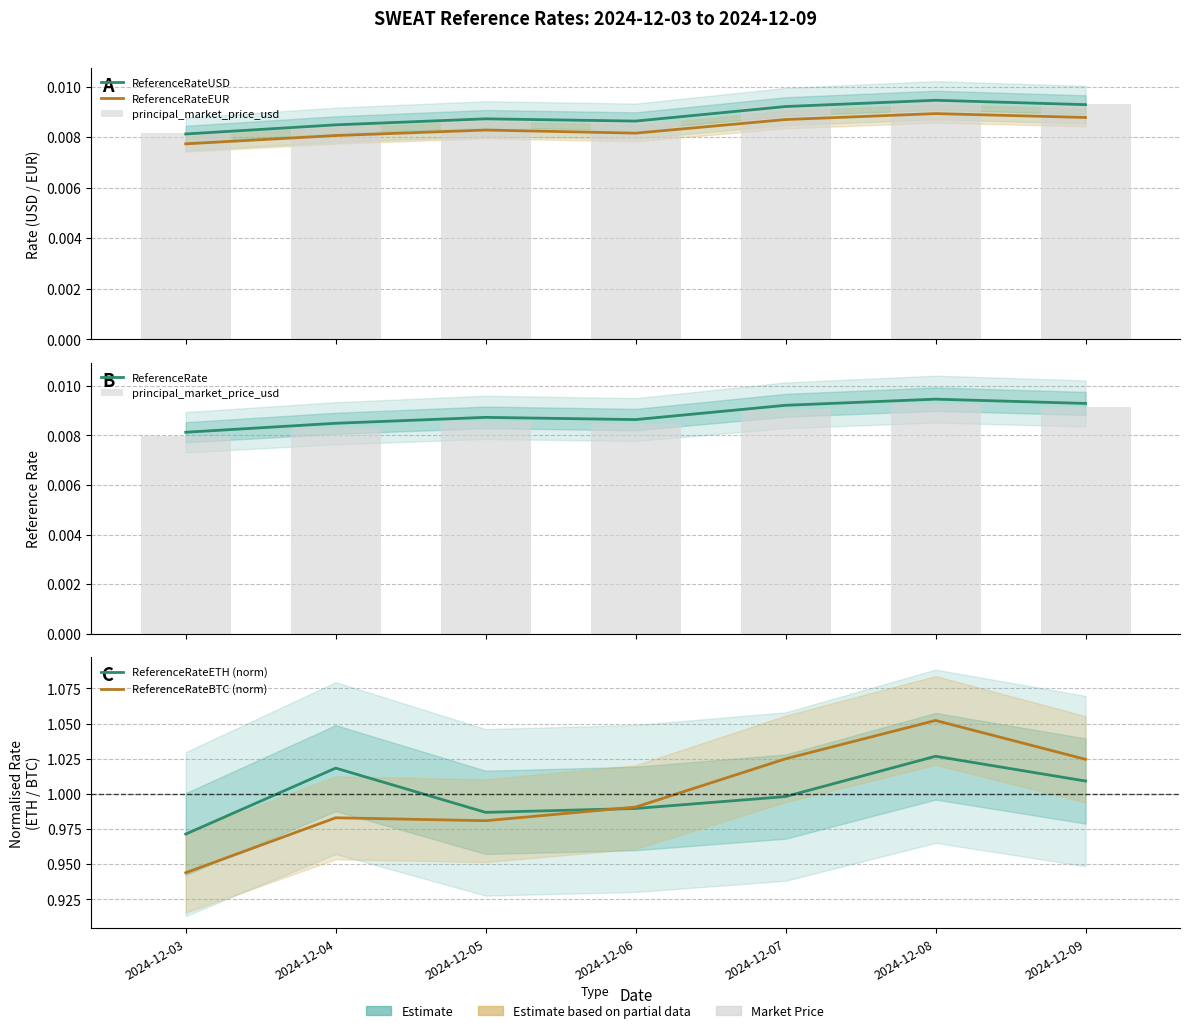

The ReferenceRateUSD series shows 0.0 at 2024-12-06. True or false?

True